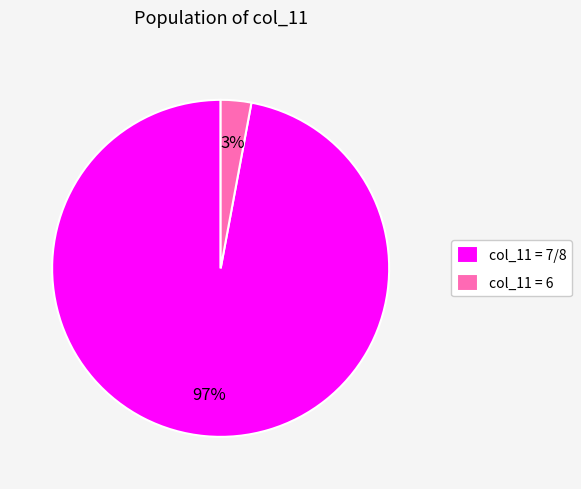

Count the number of slices in the pie.

2